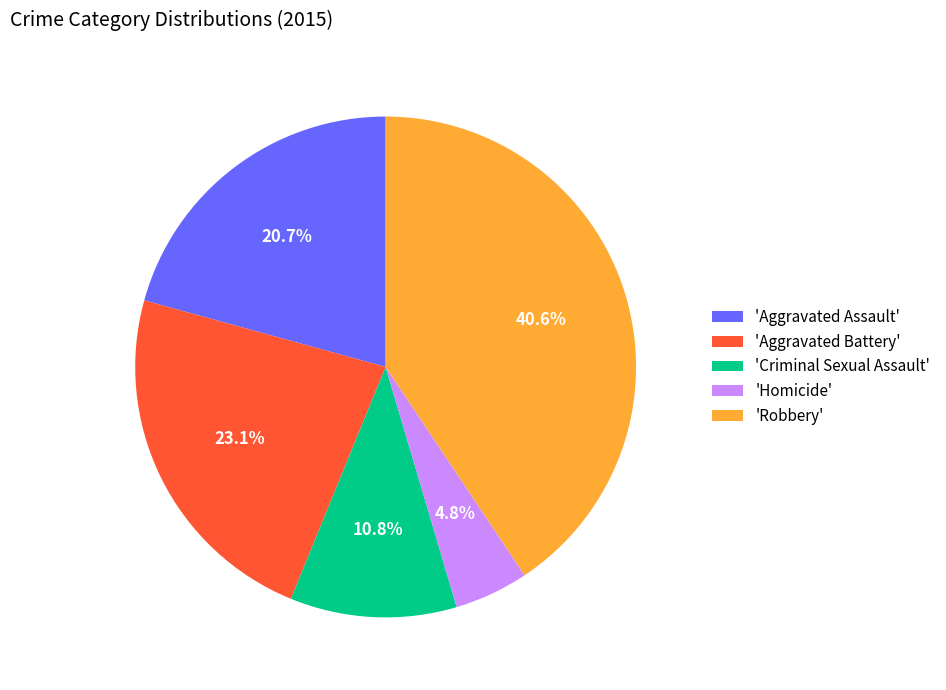

What is the ratio of the value at 'Aggravated Battery' to the value at 'Homicide'?

4.8